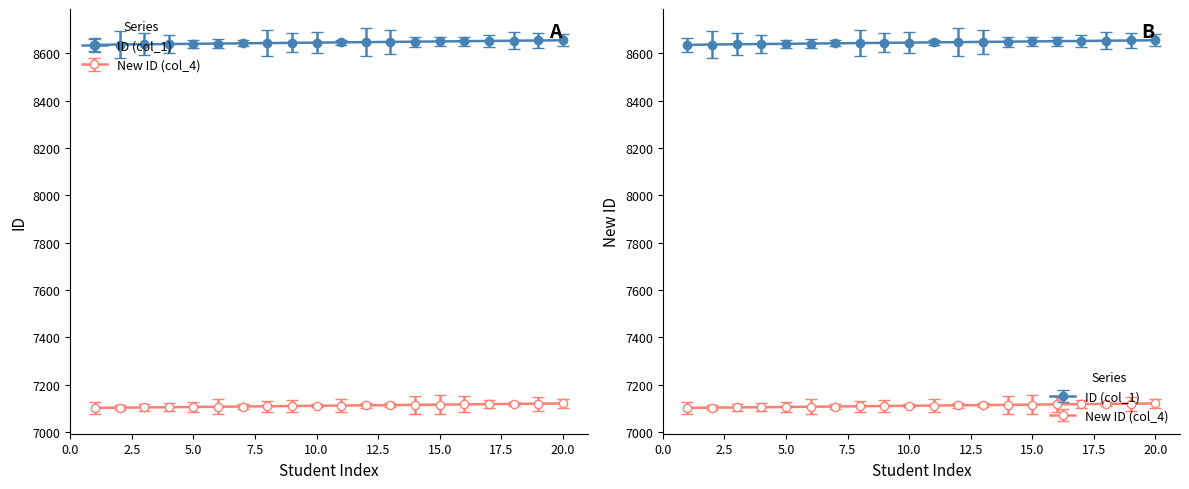

Which has a higher value, 11 or 8?

11